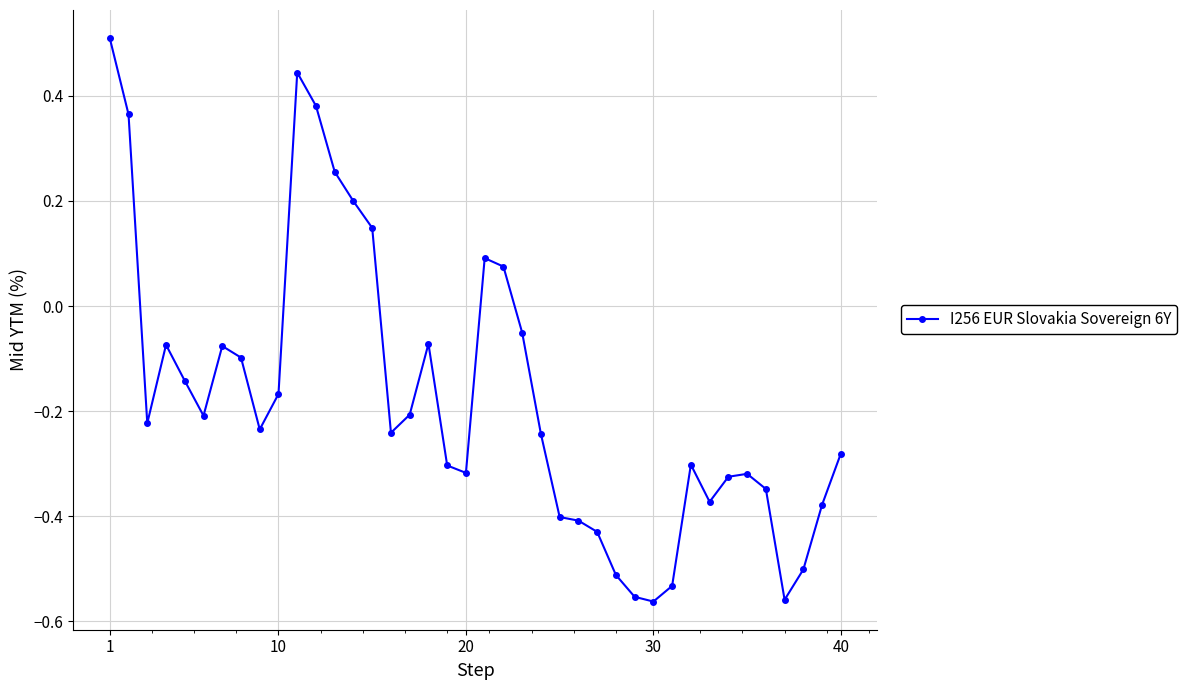

What is the difference between the maximum and minimum values?

1.1